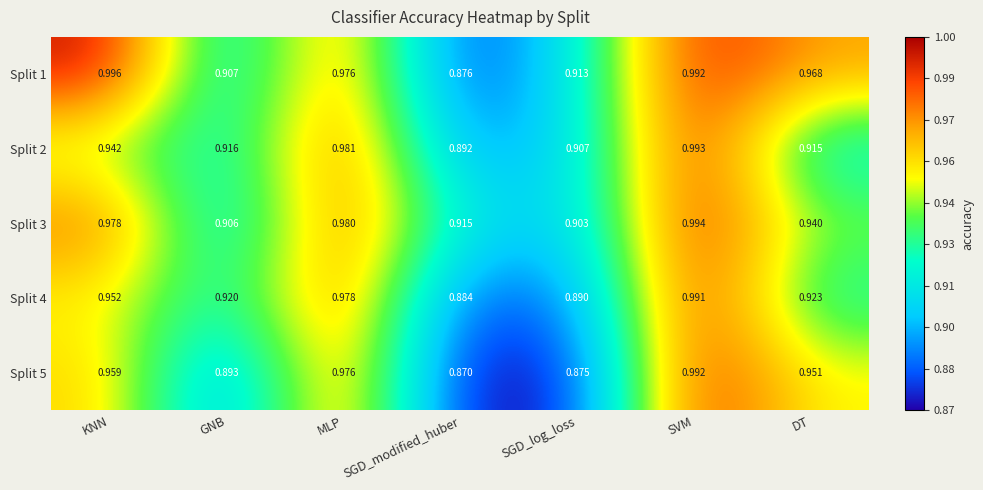

Which label corresponds to the smallest value in the chart?

SGD_modified_huber